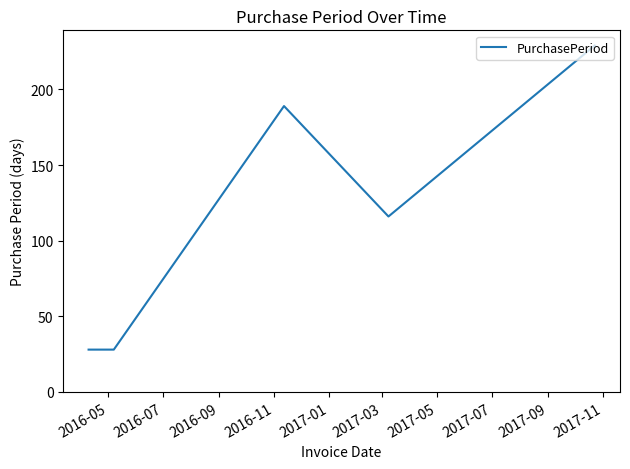

What is the smallest value displayed?

28